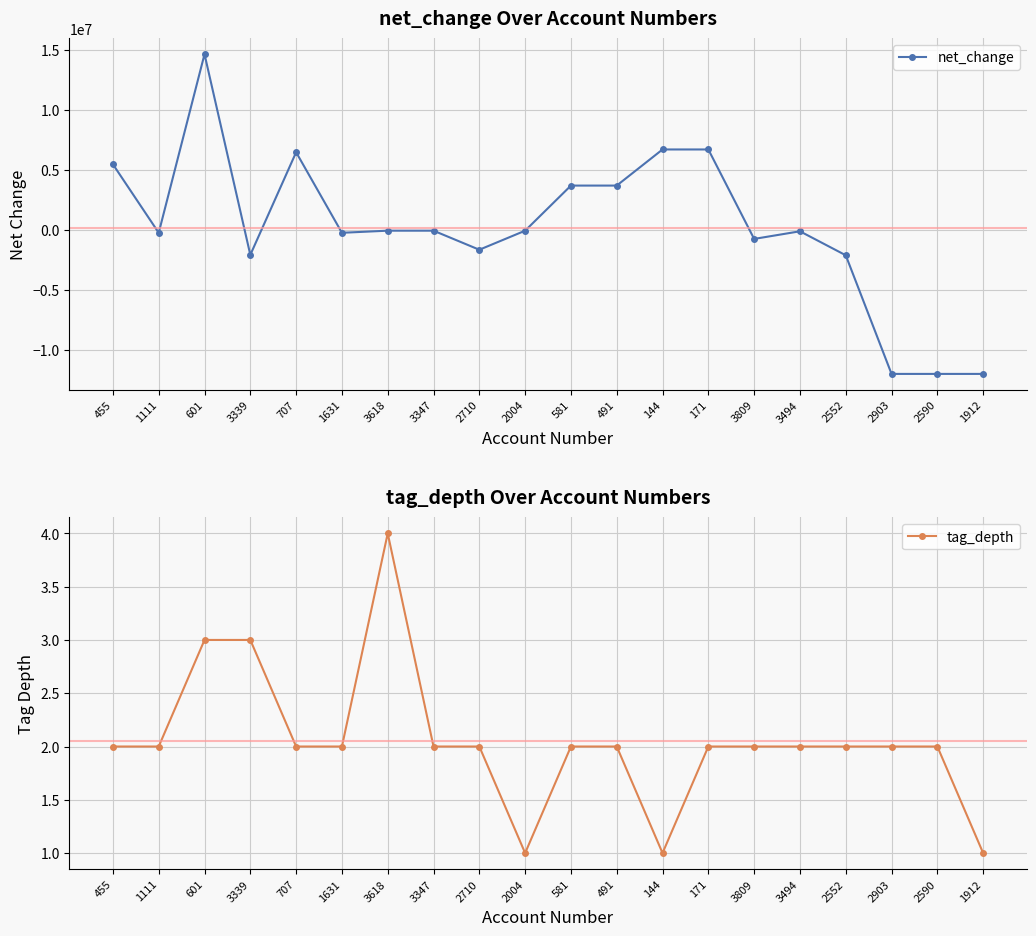

Where is the first local minimum for tag_depth?

2004